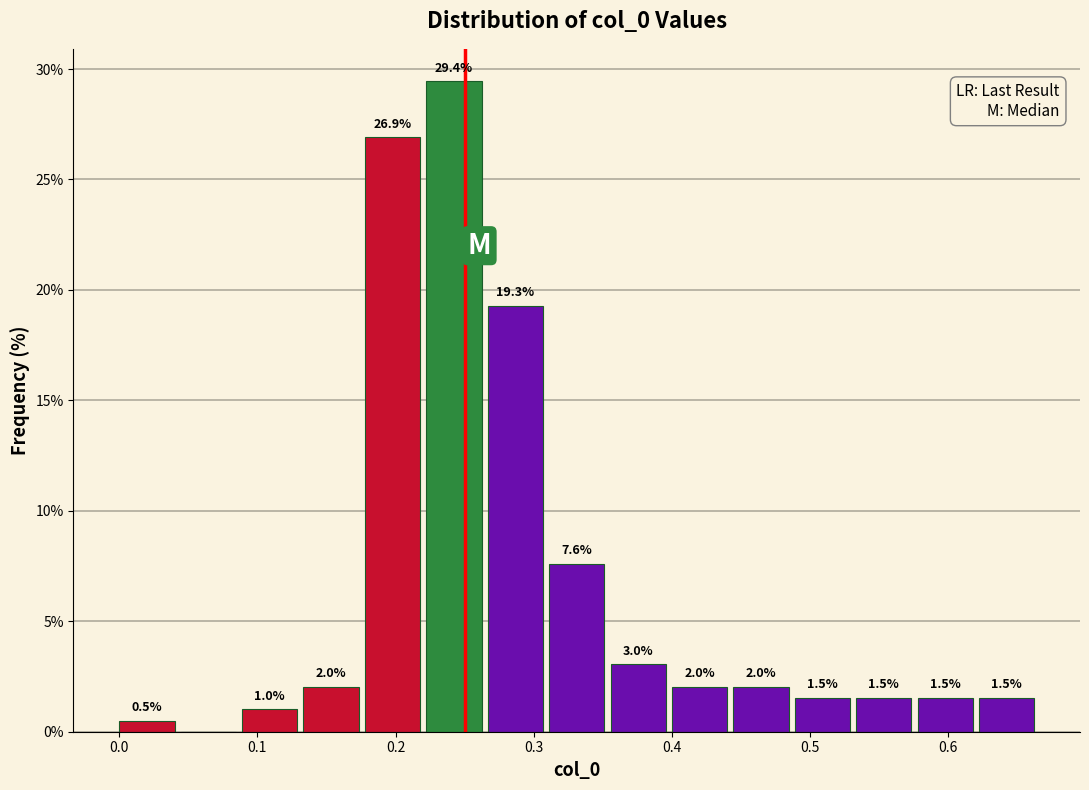

Over which range of the x-axis is the bar tallest?

0.22 to 0.27